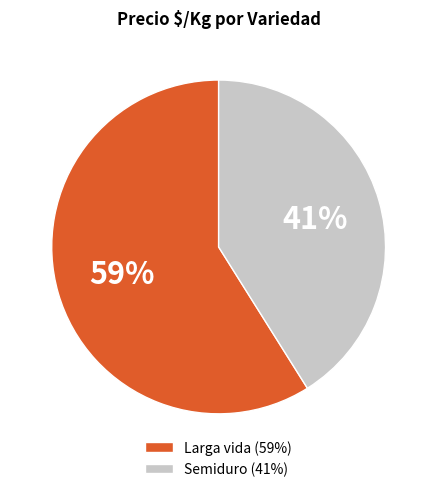

To the nearest percent, what is the difference between the largest and smallest slice percentages?

18%